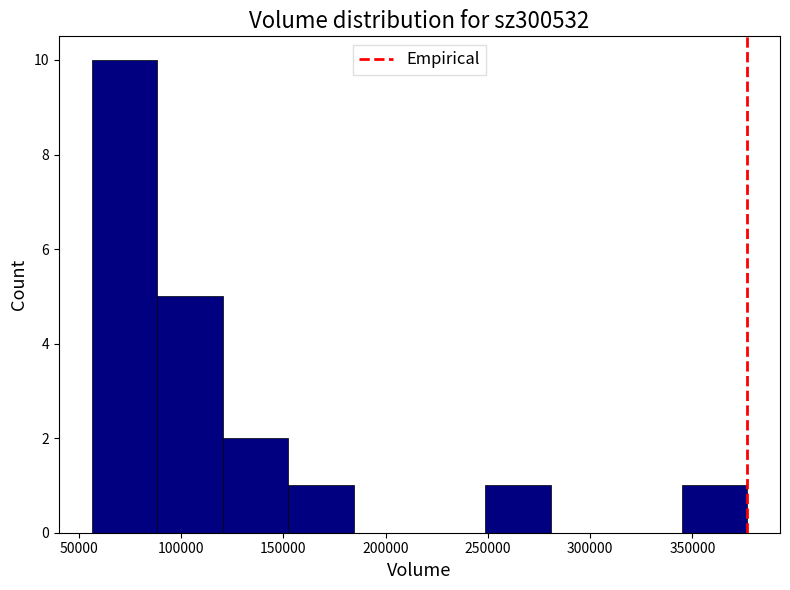

Over which range of the x-axis is the bar tallest?

55000 to 90000